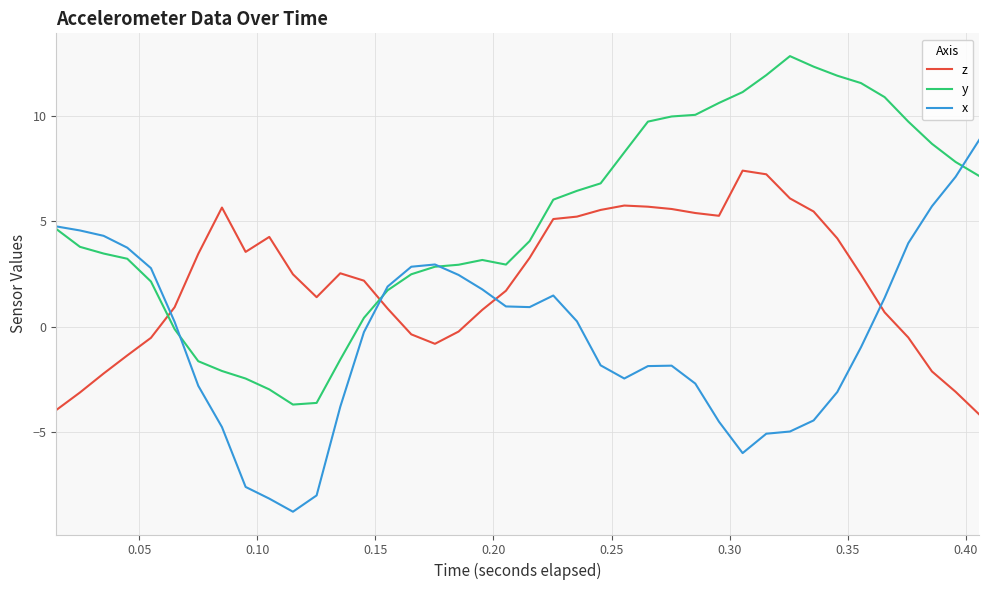

Is this an area chart (filled region under the line)?

No